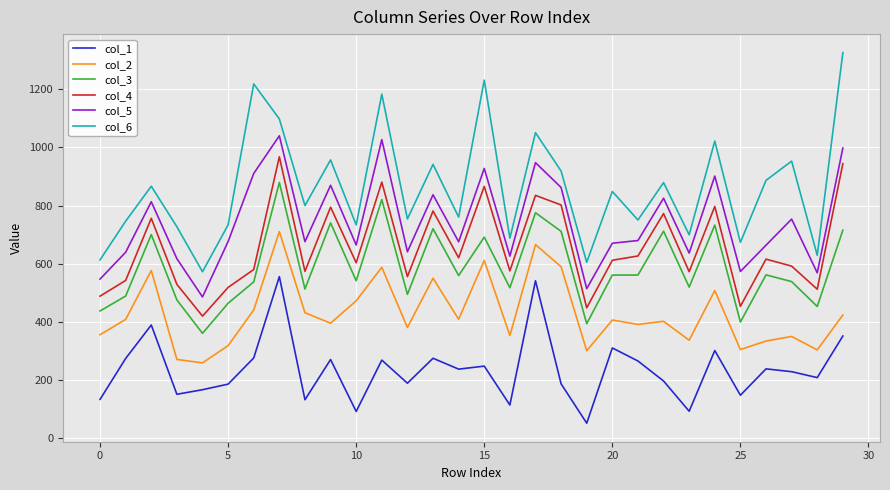

What is the difference between the maximum and minimum values in the col_4 series?

547.9